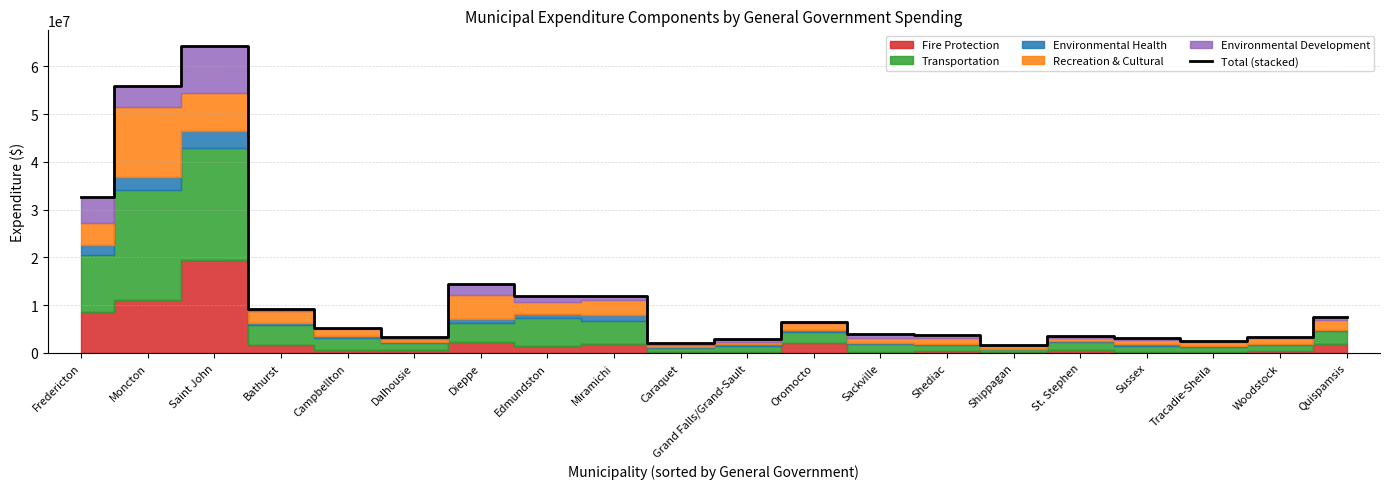

What is the greatest value displayed?

64297311